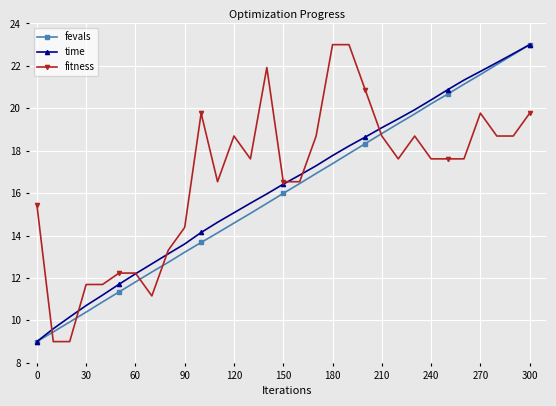

What is the smallest value displayed?

9.0